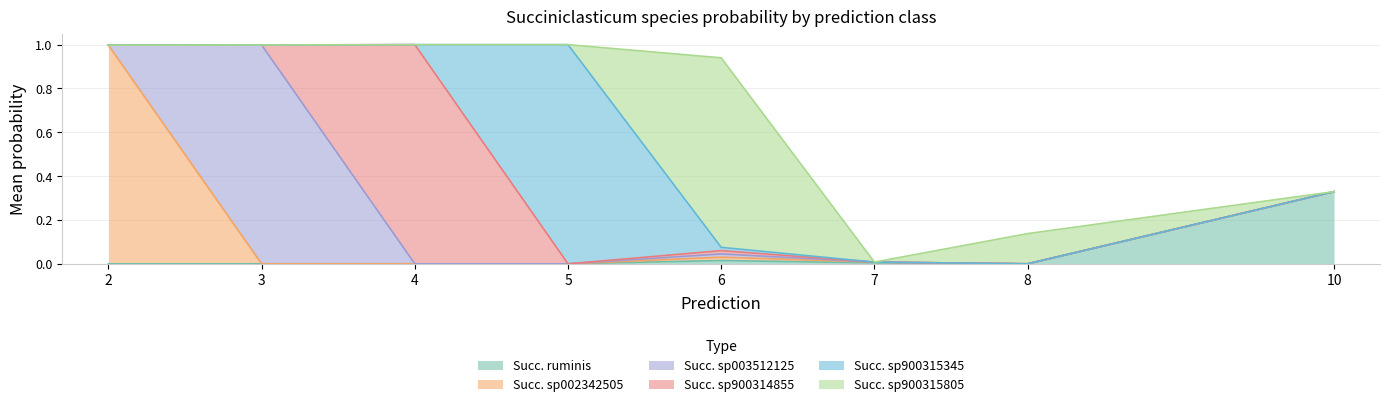

Which series has the largest range (max minus min)?

s__Succiniclasticum sp900314855